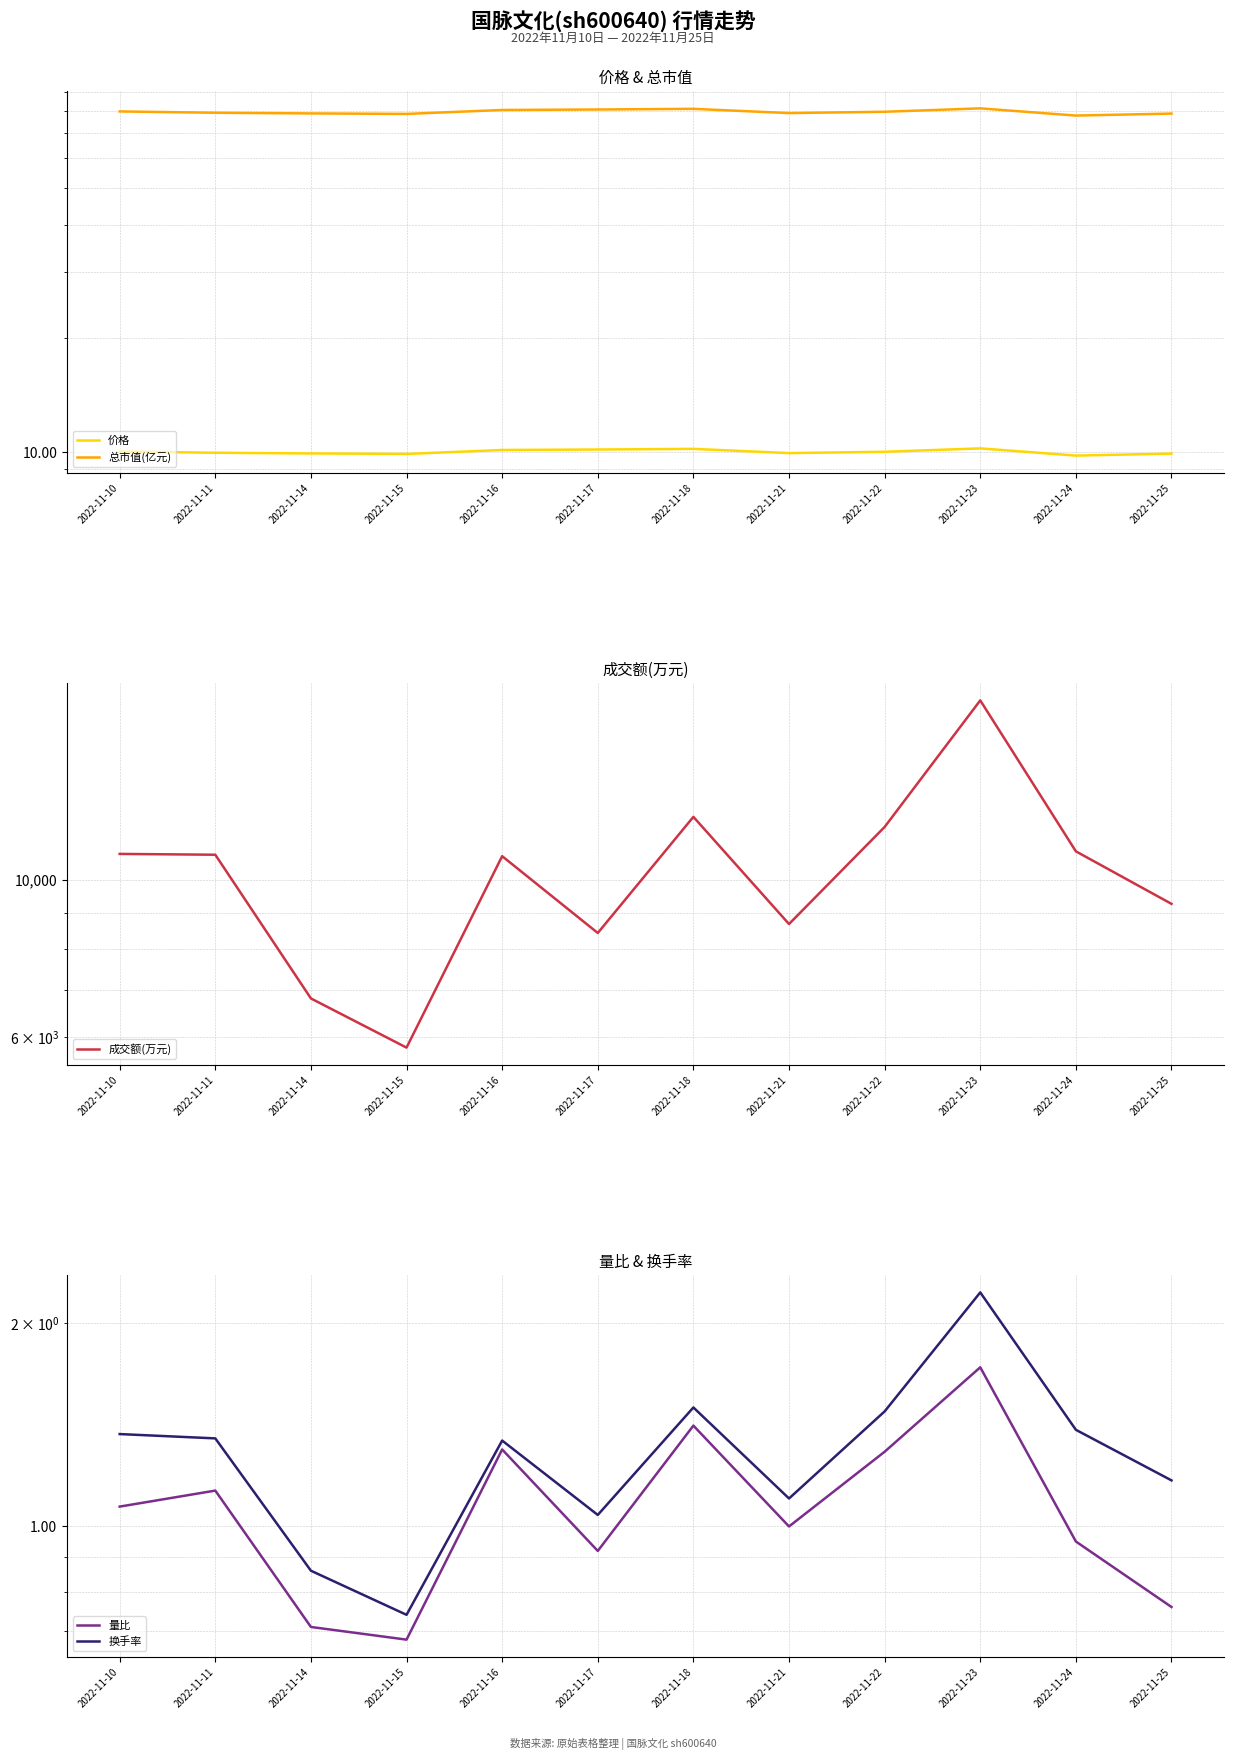

At which label does 价格 first exceed 10?

2022-11-10